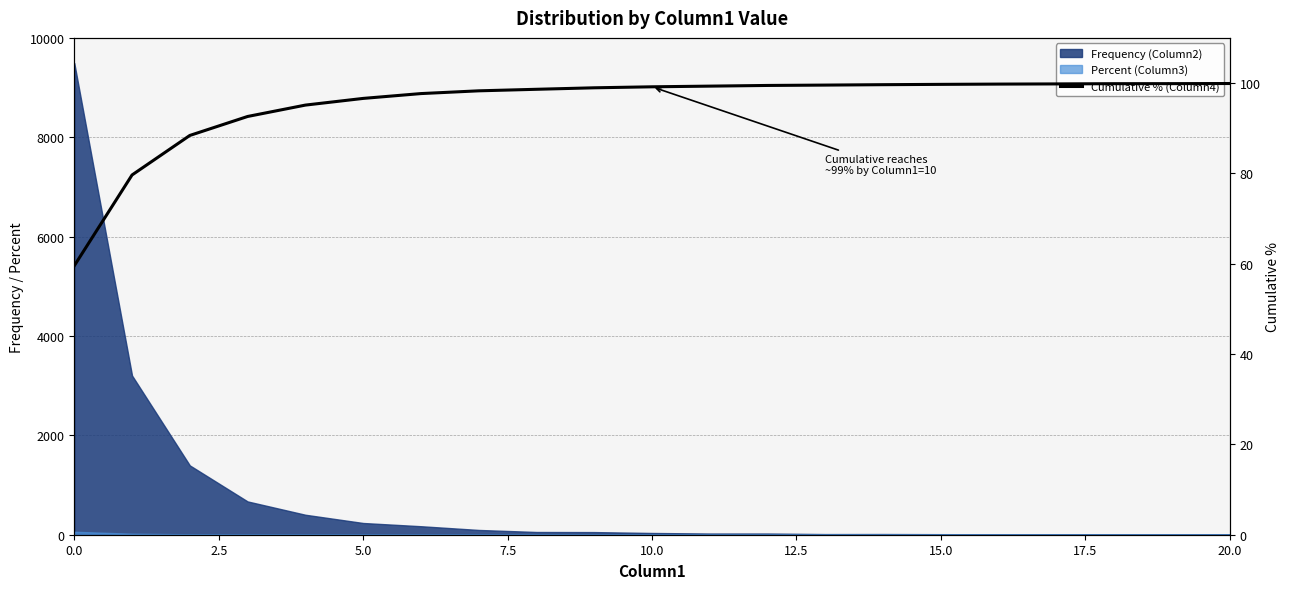

Which label corresponds to the largest value in the chart?

20